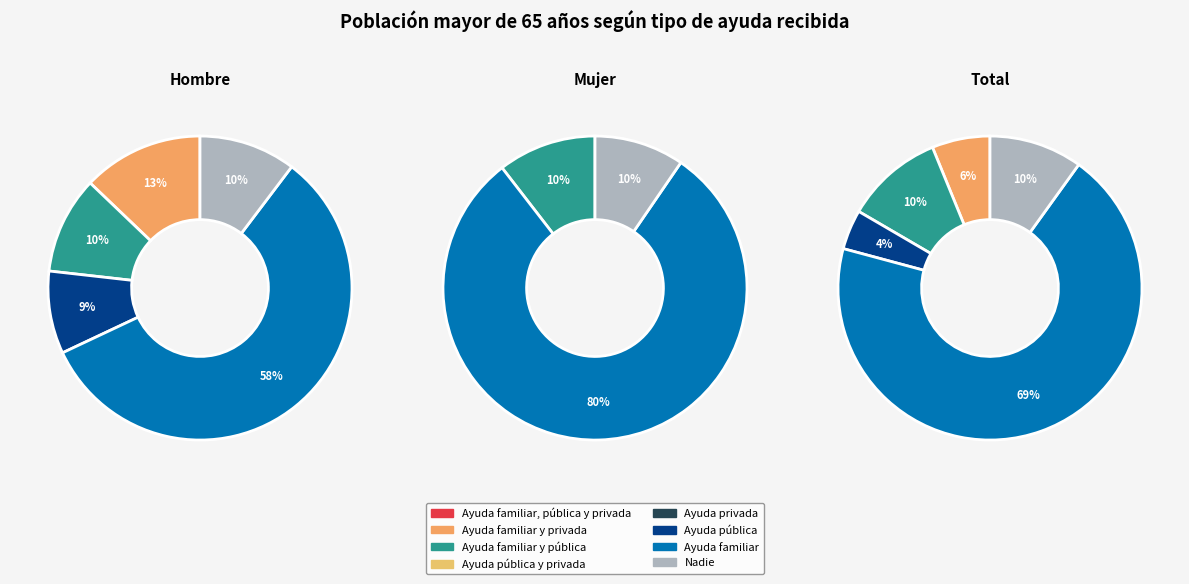

Which slice represents more than half of the pie?

Ayuda familiar